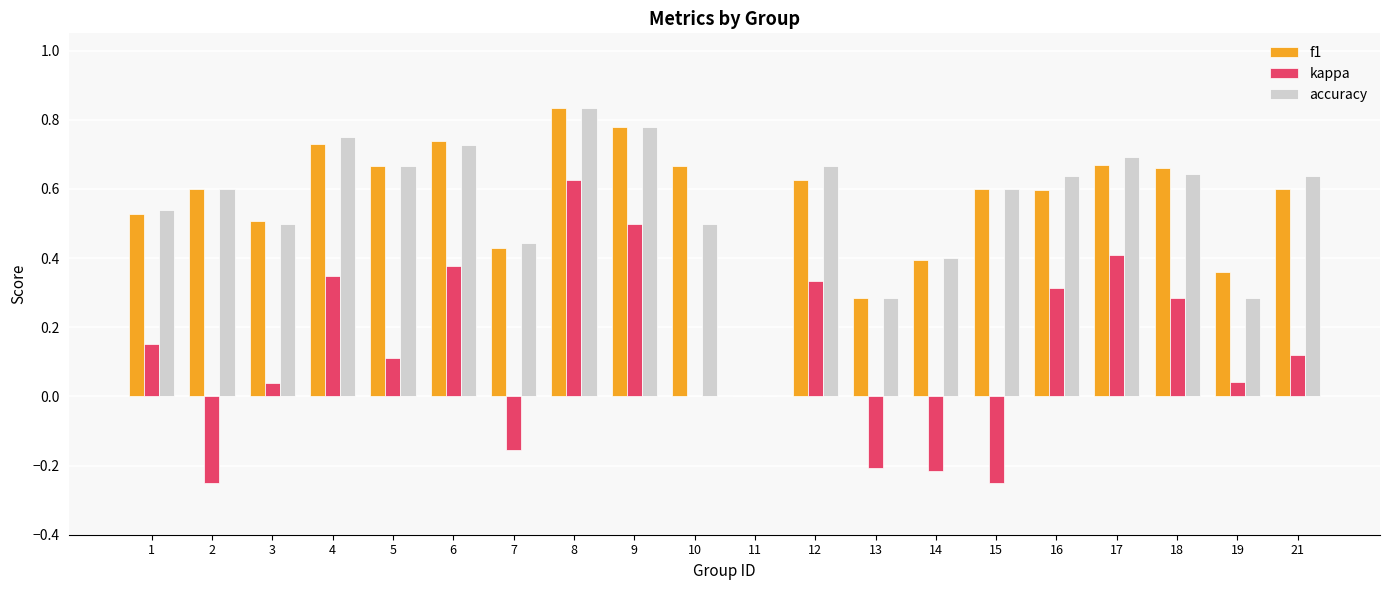

What is the sum of the f1 values at 10 and 5?

1.3